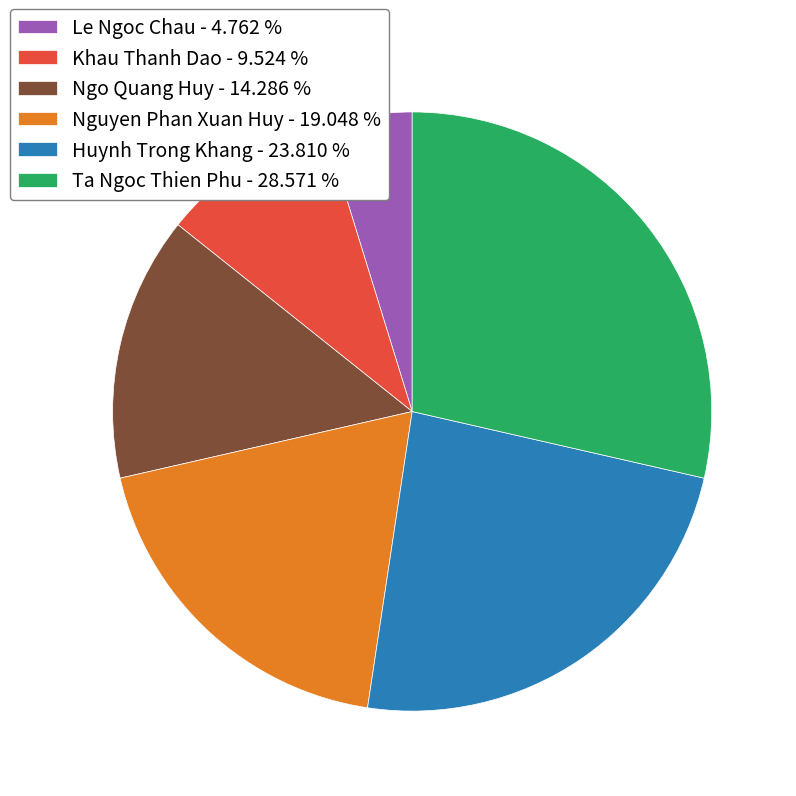

Which has a higher value, Nguyen Phan Xuan Huy or Ngo Quang Huy?

Nguyen Phan Xuan Huy